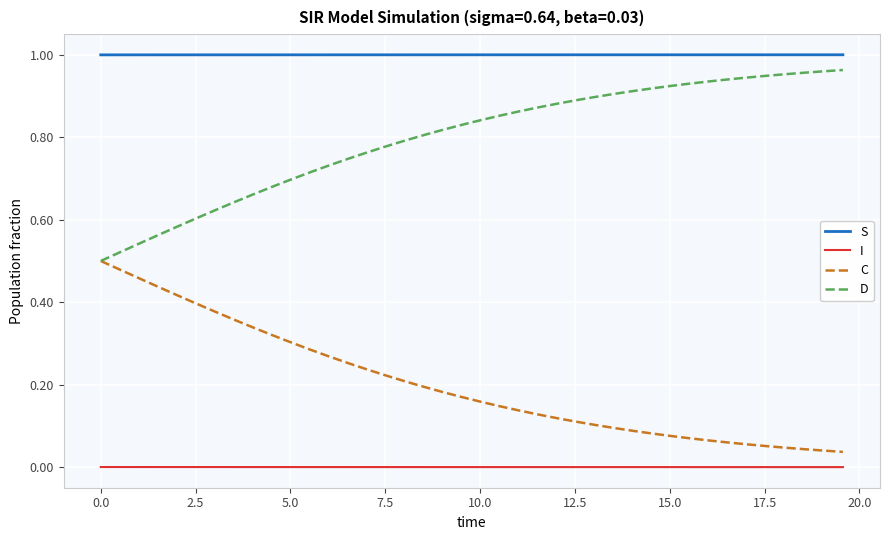

True or false: S and D intersect in this chart.

False